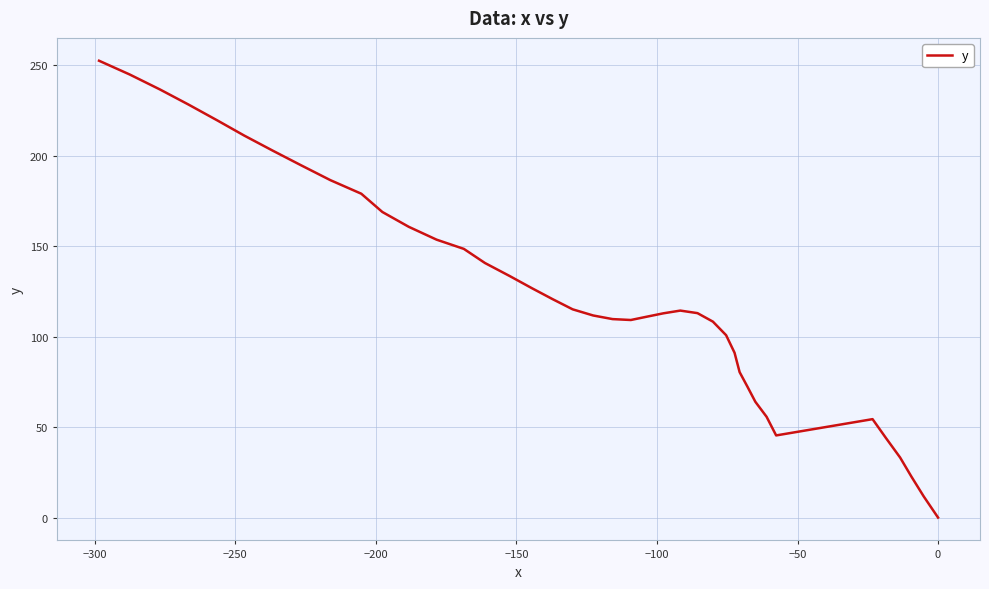

Is it true that the value at 20 is 65.0?

False